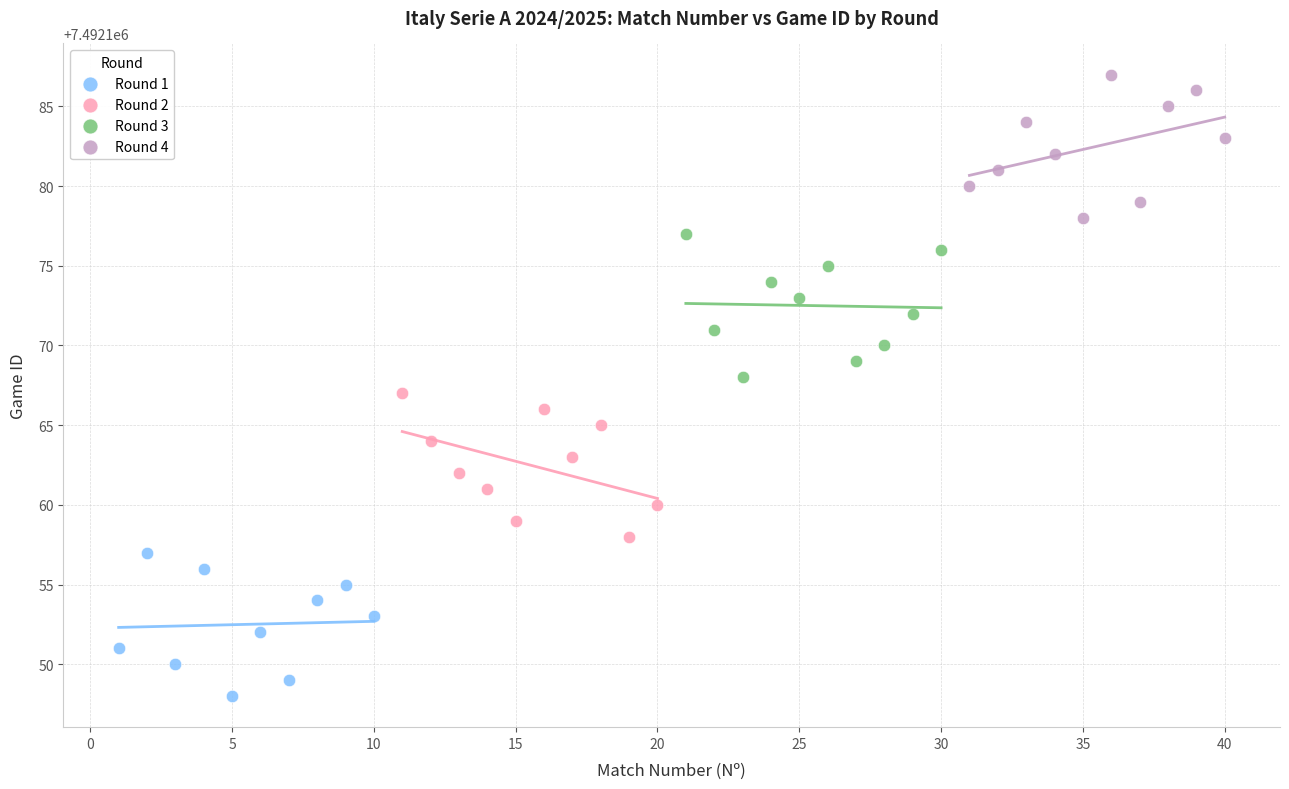

Which series contains the highest Y value?

Round 4